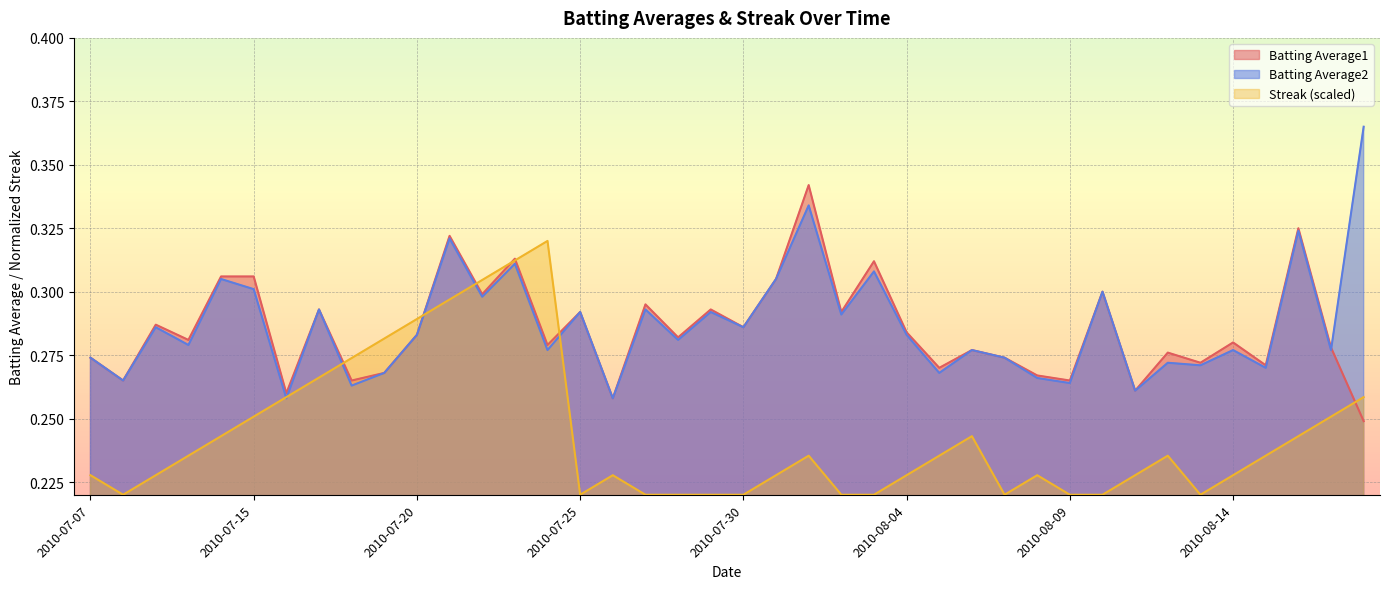

At which category is the sum across all series the highest?

2010-07-21